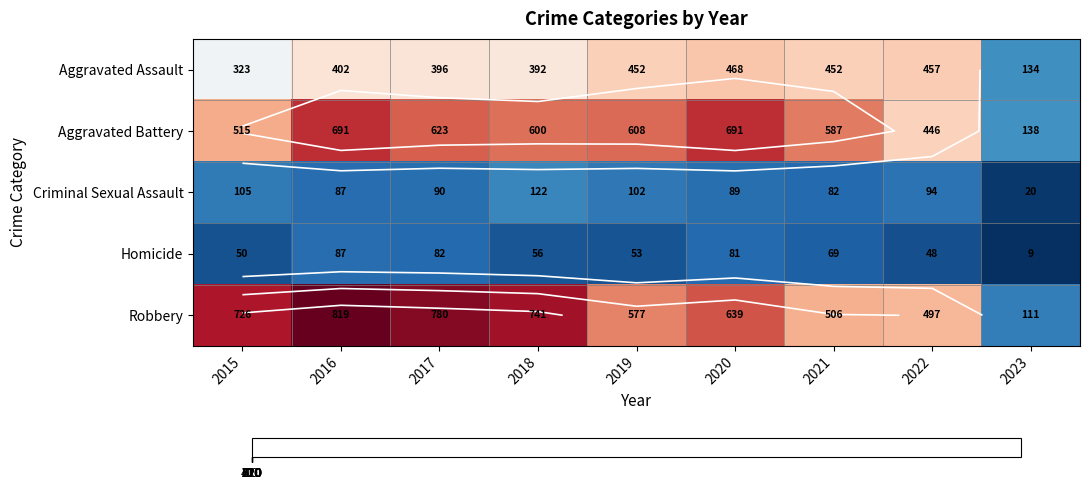

The Homicide series shows 50 at 2015. True or false?

True